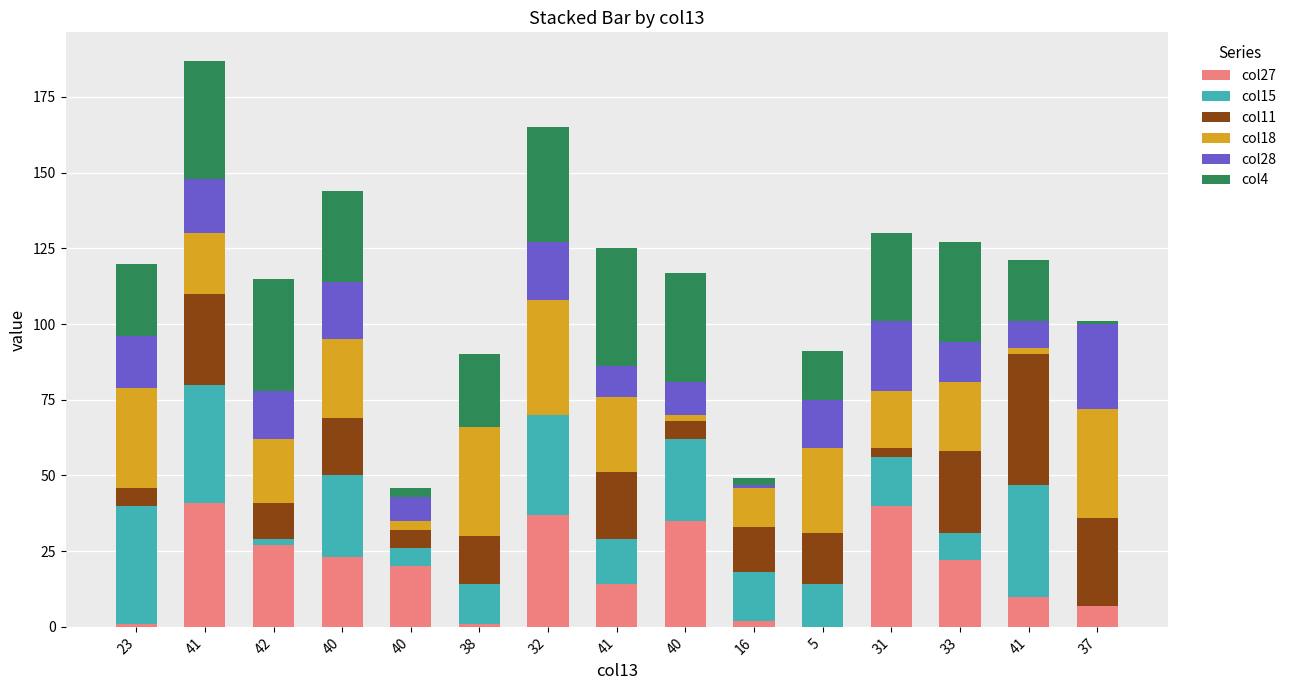

How many distinct data groups are displayed?

6